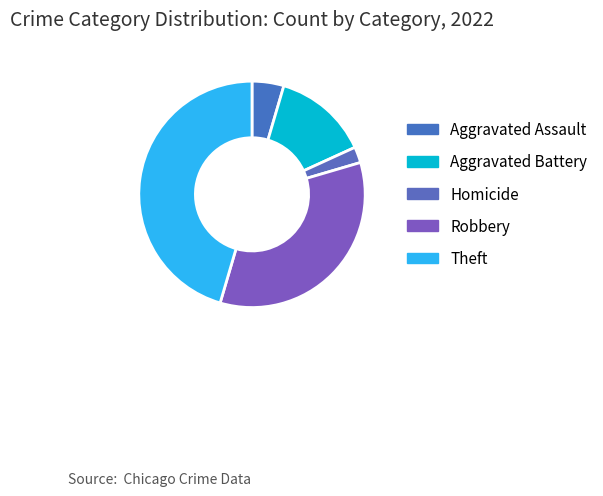

Is there a majority slice in this chart?

No